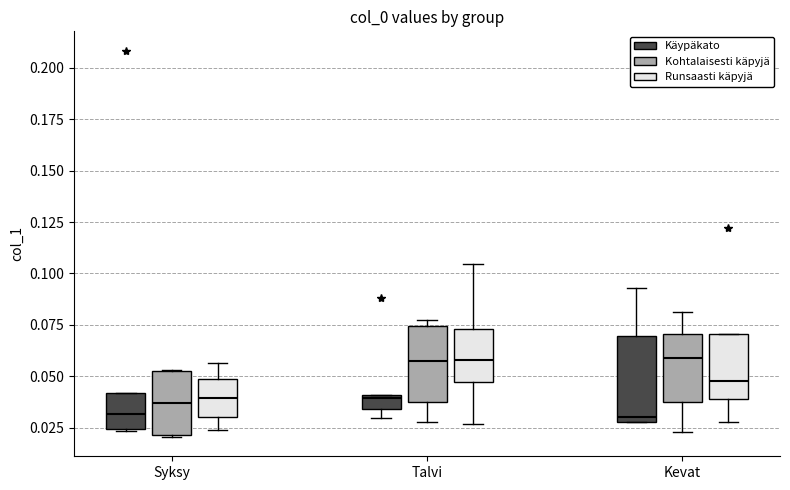

Where does the upper whisker of the box for Kevat (Käypäkato) end on the y-axis? The values are not printed on the chart, so give them approximately, as read against the axis.

0.095